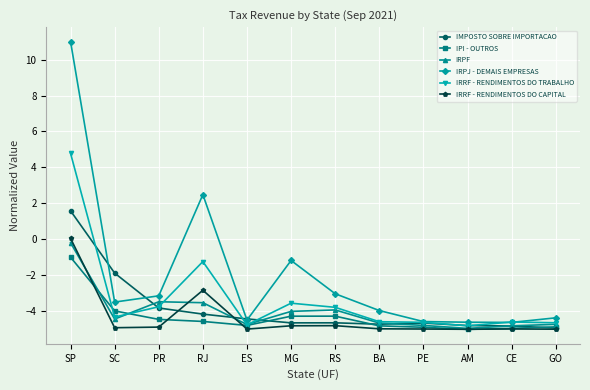

What is the lowest value of the IRPJ - DEMAIS EMPRESAS series?

-4.6